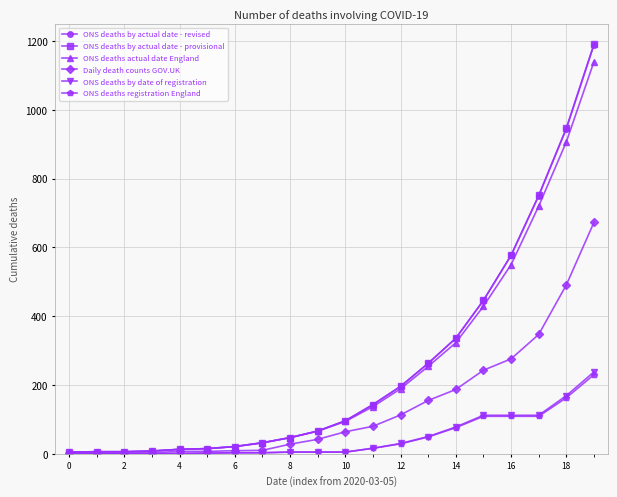

What is the maximum value for ONS deaths actual date England?

1140